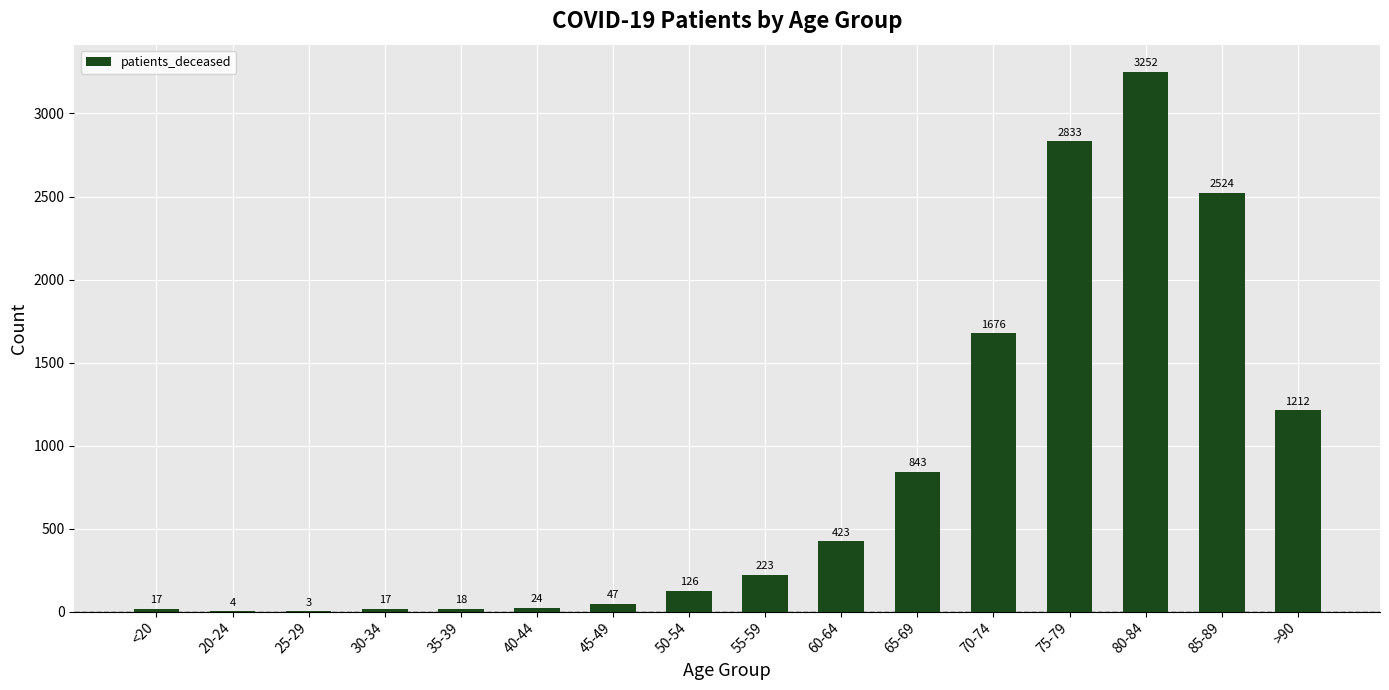

Reading left to right, list all the values displayed in this chart.

17	4	3	17	18	24	47	126	223	423	843	1676	2833	3252	2524	1212